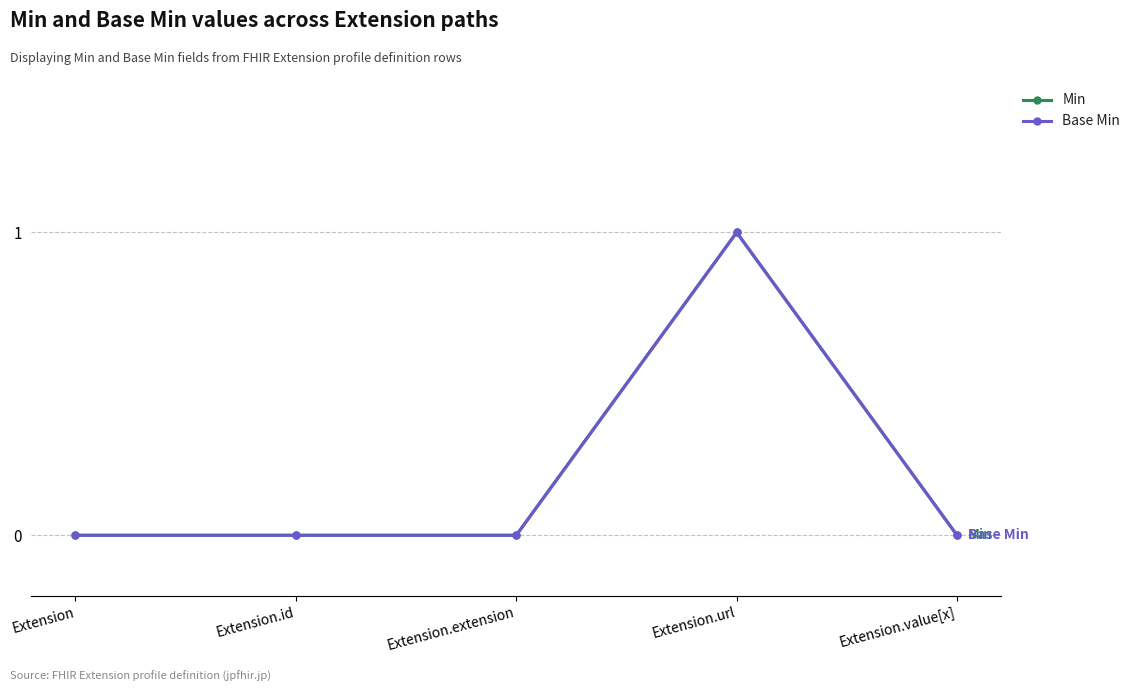

At which category is the sum across all series the highest?

Extension.url